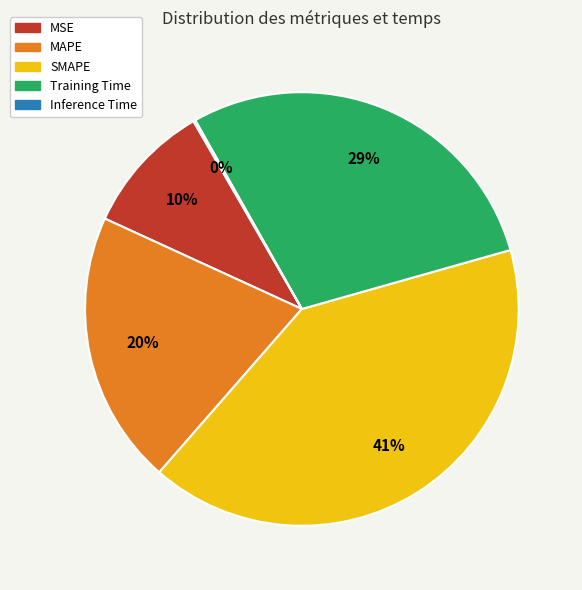

True or false: Training Time accounts for 19% of the total.

False